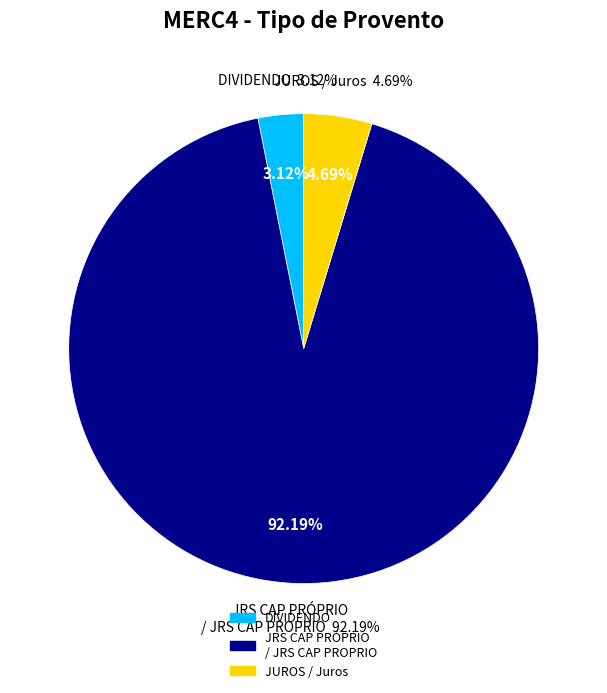

Does any single category account for the majority?

No